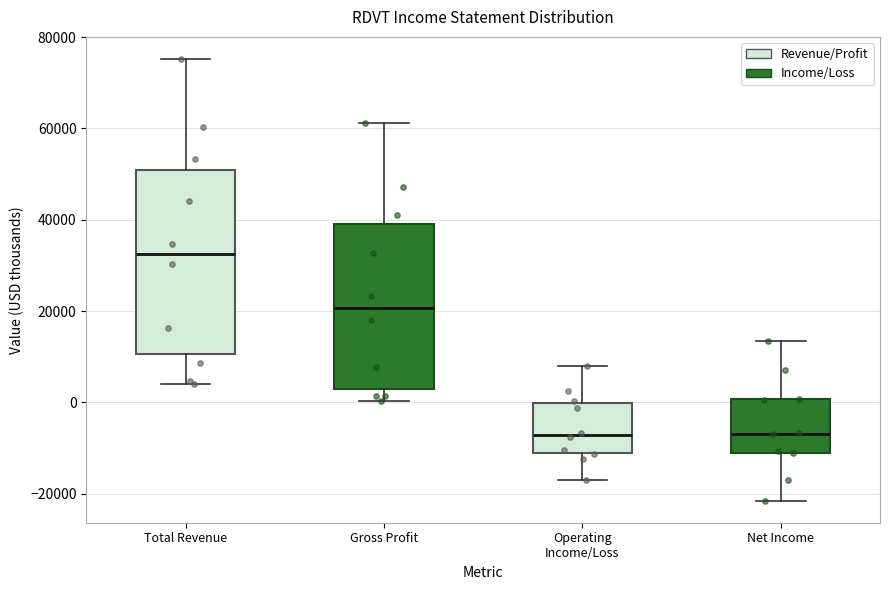

Where does the median line of the box for Gross Profit sit on the y-axis? The values are not printed on the chart, so give them approximately, as read against the axis.

20000